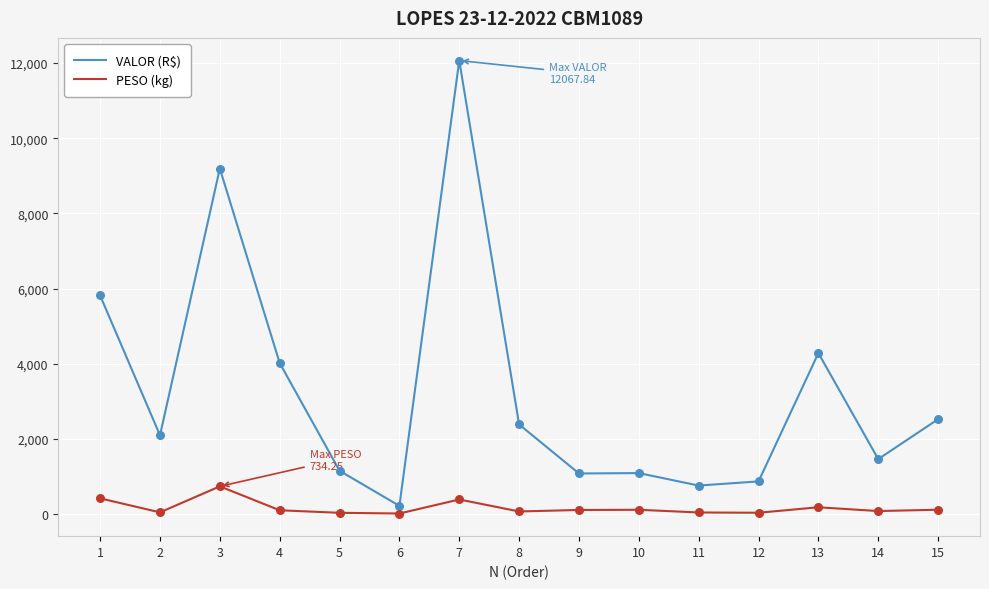

Which series has the largest total across all categories?

VALOR (R$)